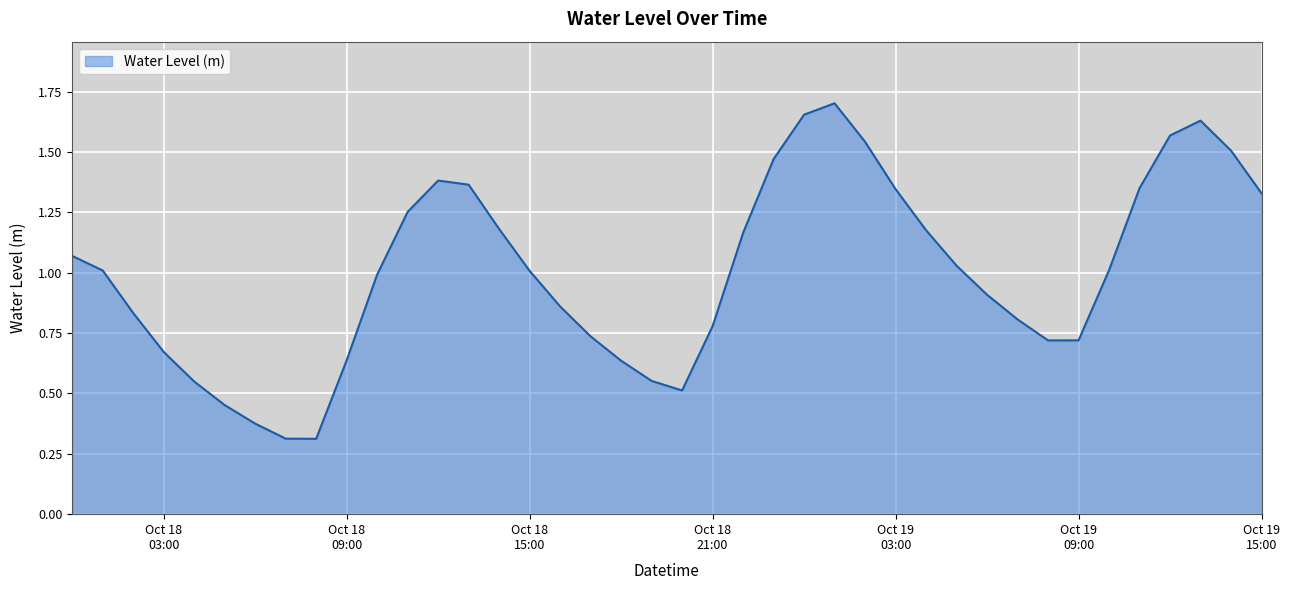

True or false: the data has more than 2 interior local peaks.

True